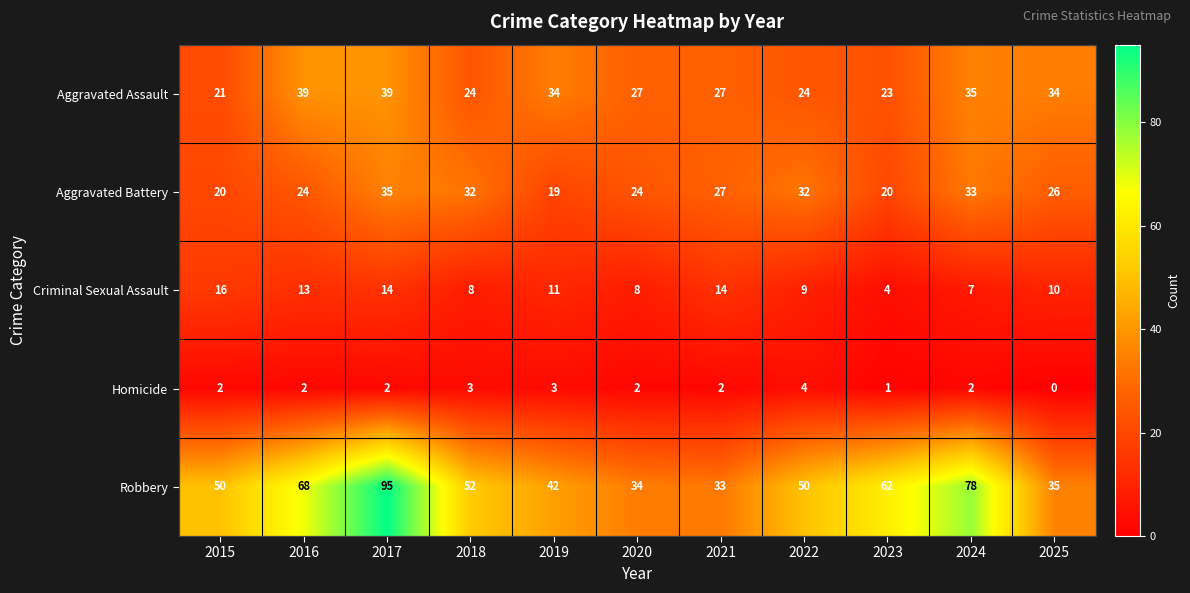

What is the spread (max minus min) of values at 2017?

93